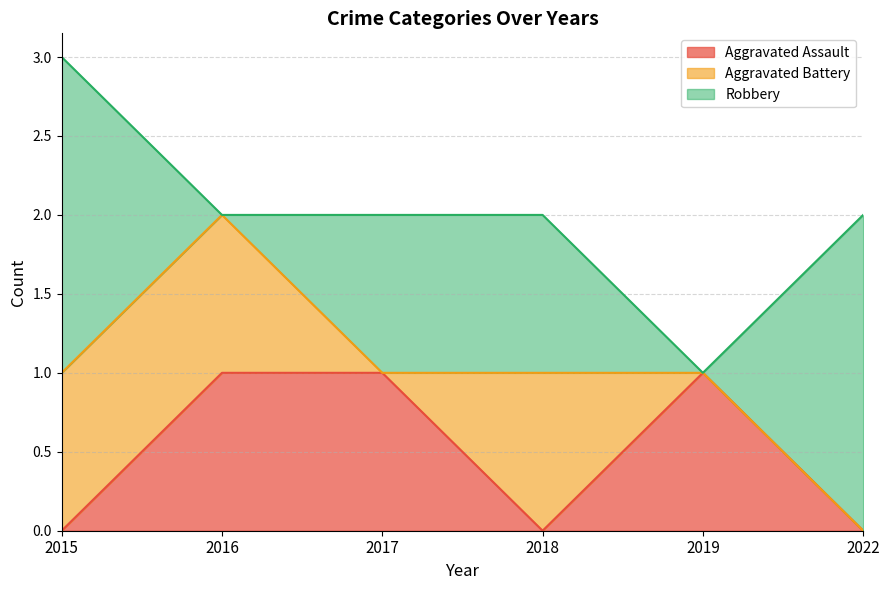

Where is Aggravated Battery nearest to the value 0?

2017